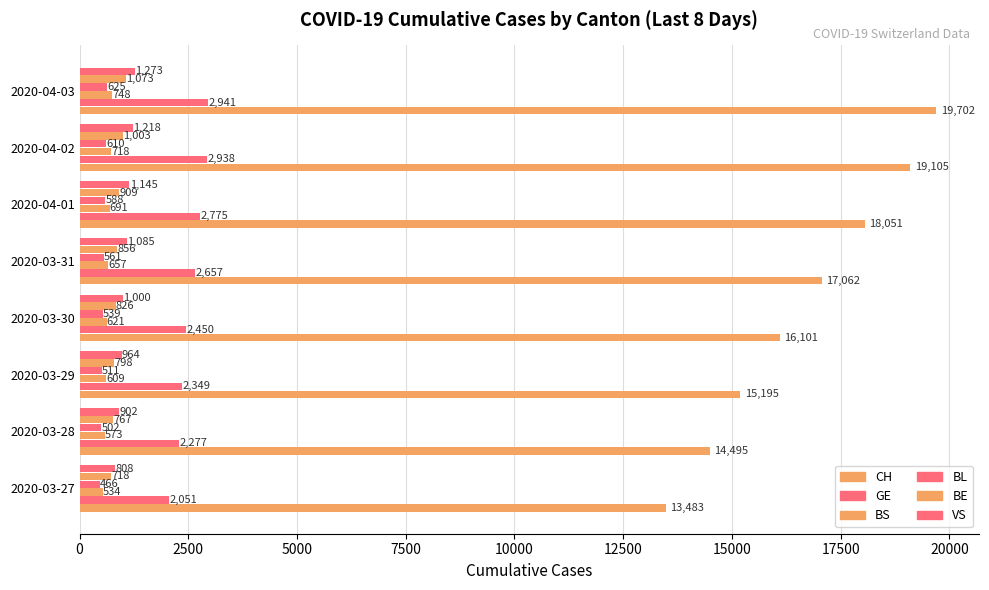

Rank the series by their maximum value, from lowest to highest.

BL, BS, BE, VS, GE, CH